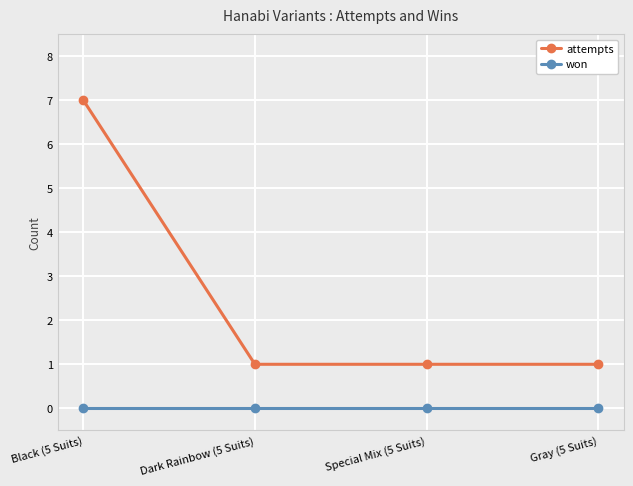

The attempts series shows 2 at Gray (5 Suits). True or false?

False